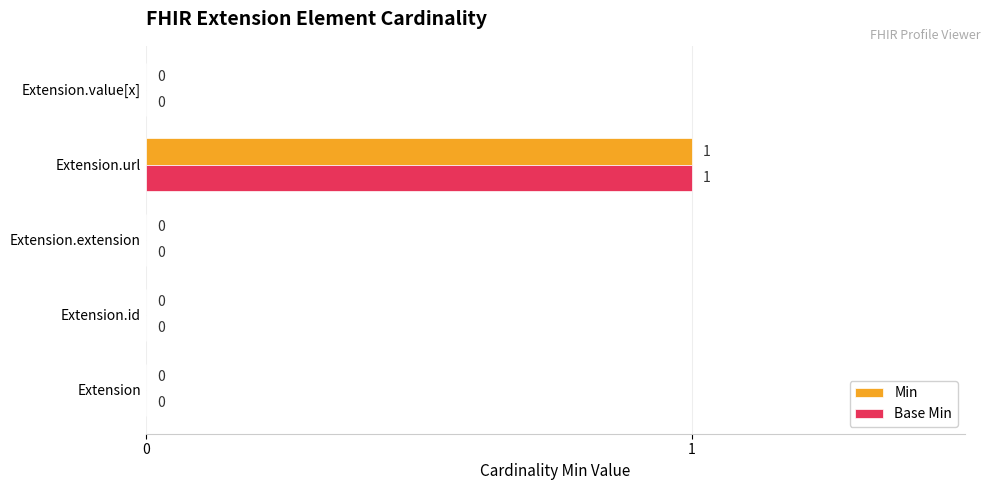

Which category has the highest value across all series?

Extension.url